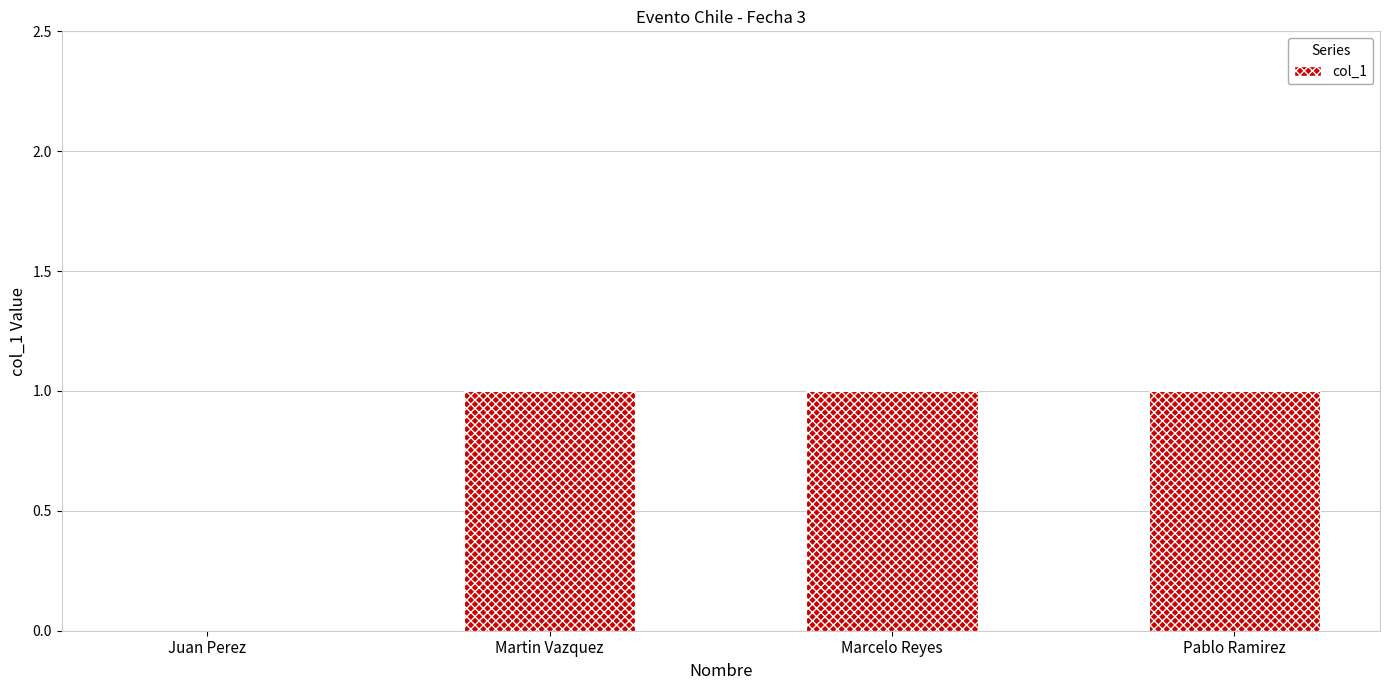

What is the change in value from Juan Perez to Pablo Ramirez?

+1